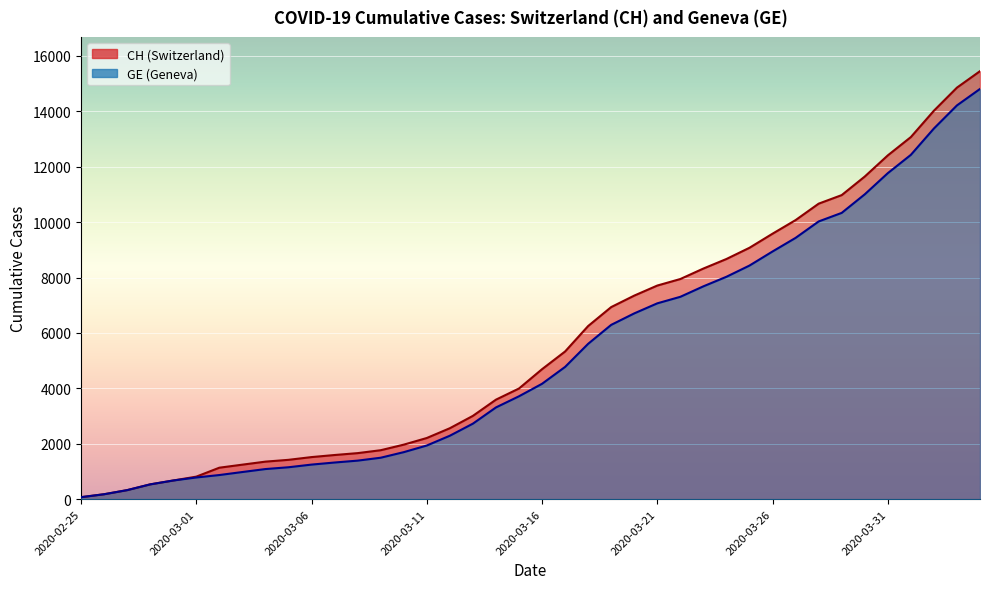

How many data points in GE are less than 4165?

20